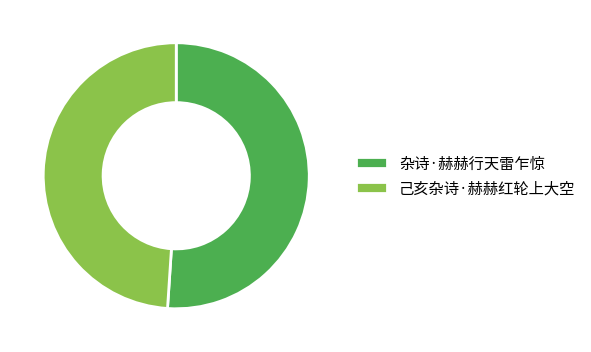

Which slice is the largest?

杂诗·赫赫行天雷乍惊